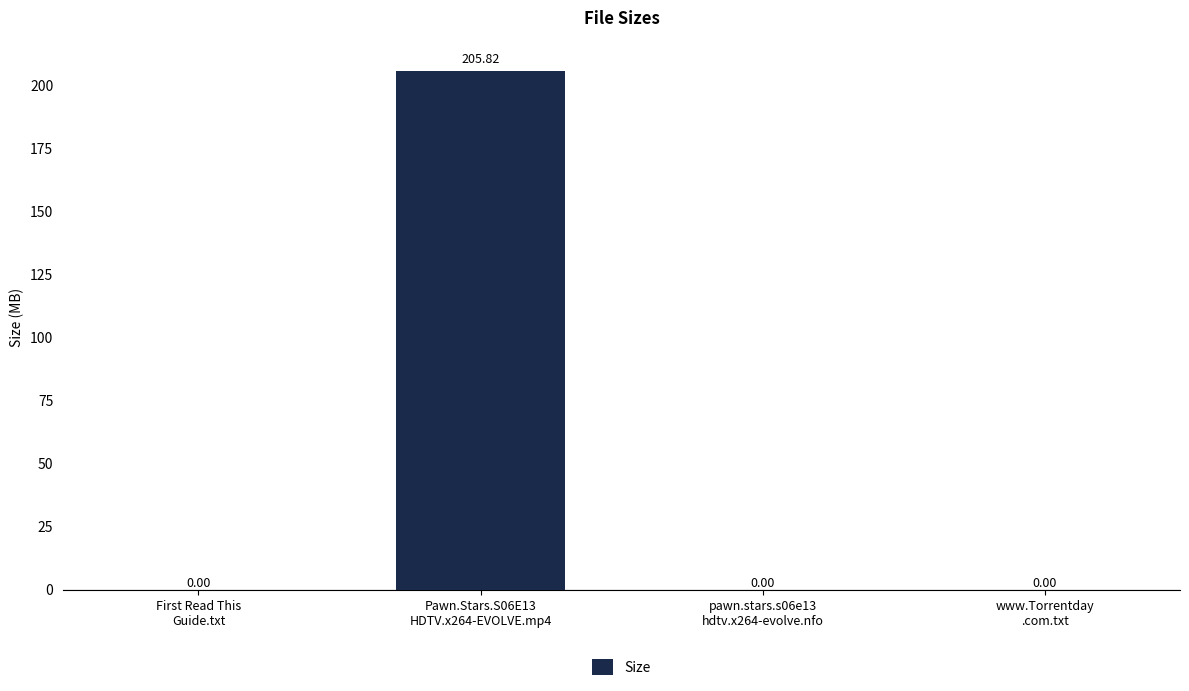

What is the sum of all values?

205.8